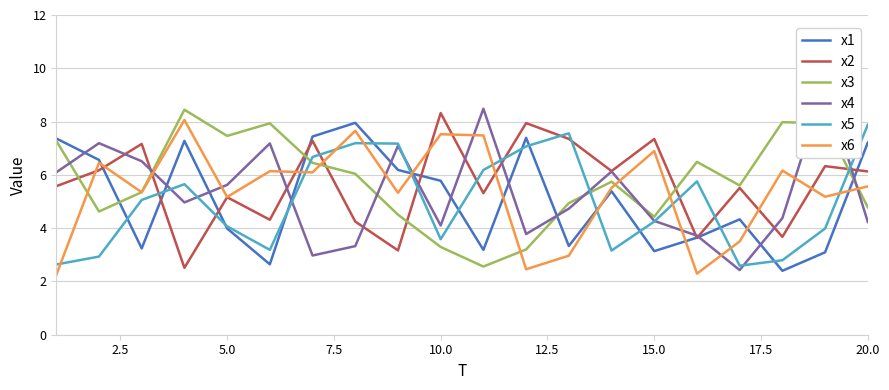

What is the minimum value for x6?

2.2